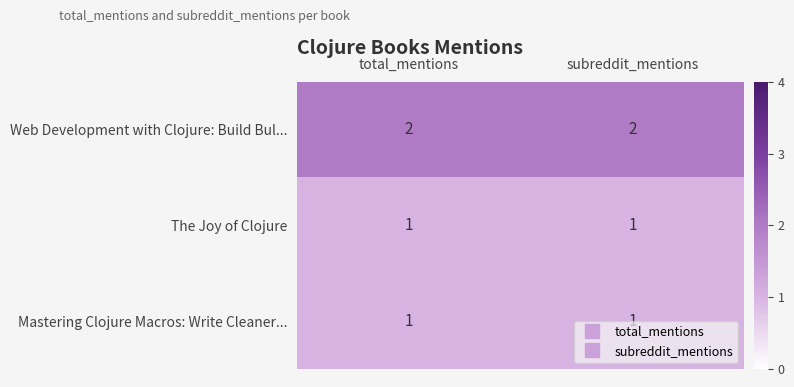

Is the value of The Joy of Clojure at total_mentions greater than the value of Web Development with Clojure: Build Bul... at subreddit_mentions?

No